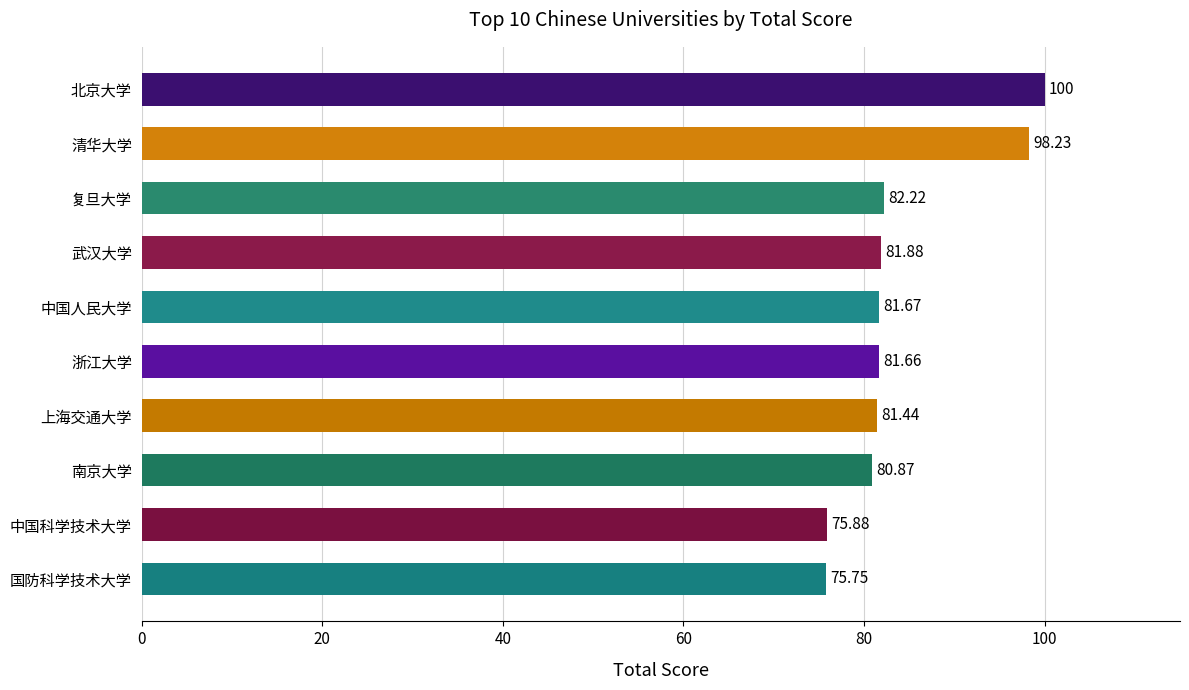

What is the sum of all values?

839.6